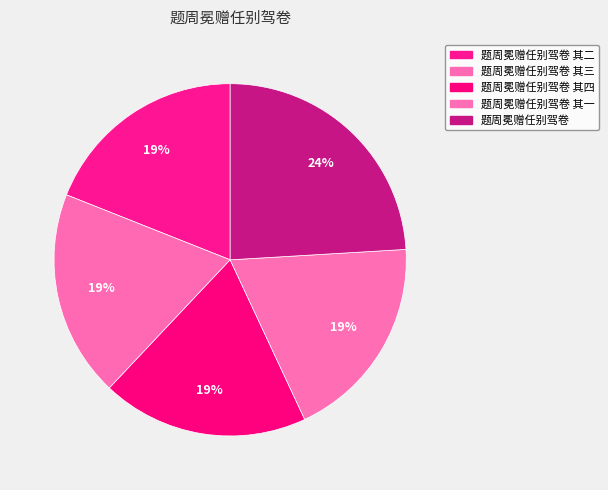

Count the number of slices in the pie.

5